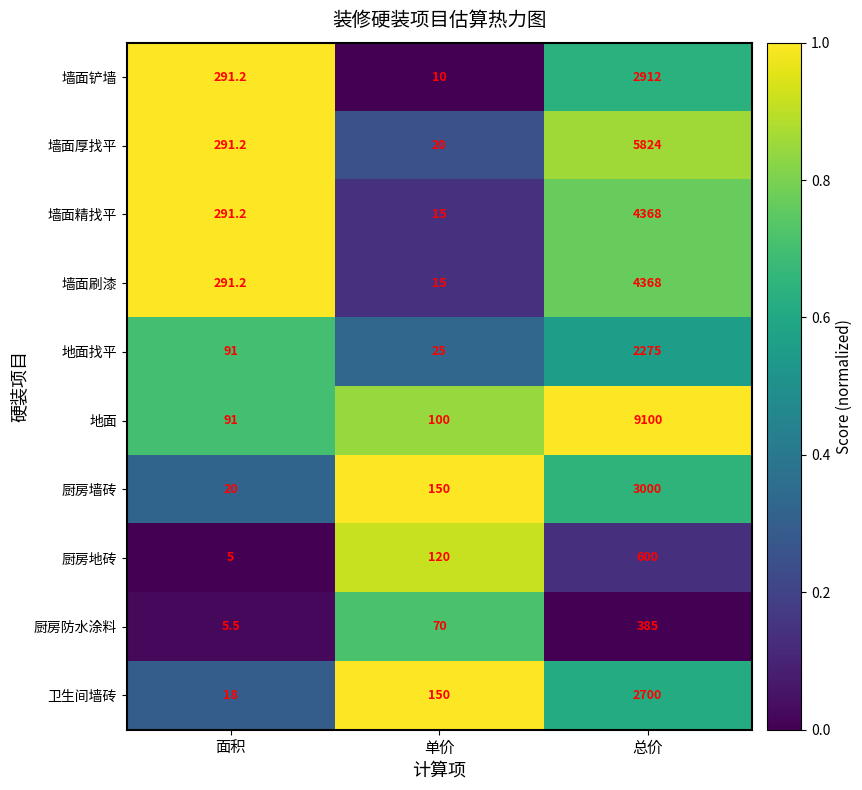

Rank the categories by 地面找平 value from lowest to highest.

单价, 面积, 总价